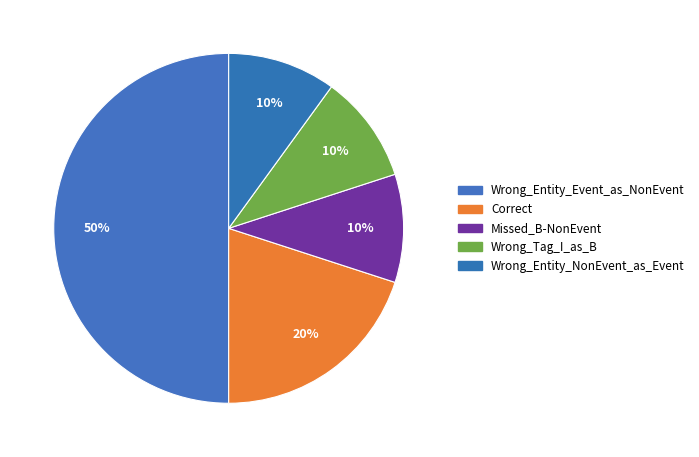

Which has a higher value, Wrong_Tag_I_as_B or Missed_B-NonEvent?

Wrong_Tag_I_as_B